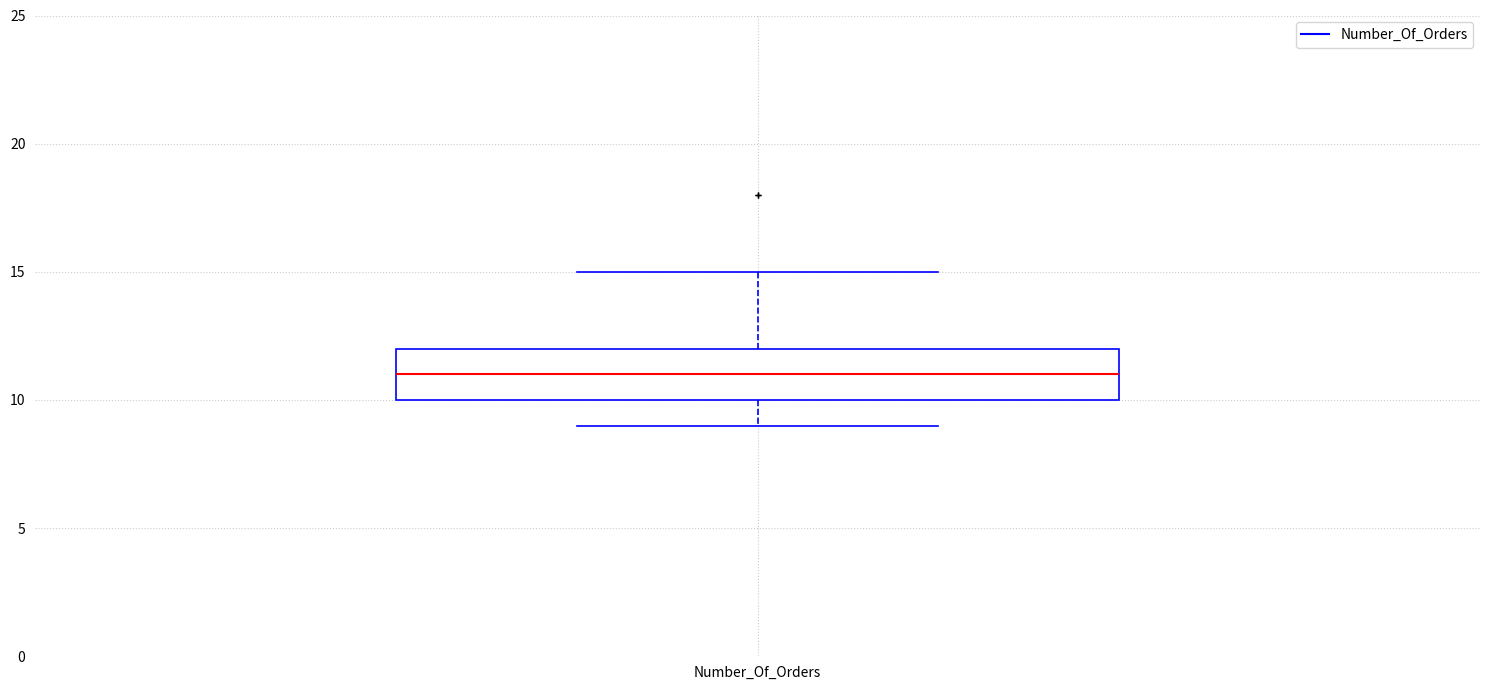

Transcribe this box plot: give where the median line is, the range the box spans, and where the two whiskers end, as read against the y-axis. The values are not printed on the chart, so give them approximately, as read against the axis.

median 11, box 10 to 12, whiskers 9 to 15